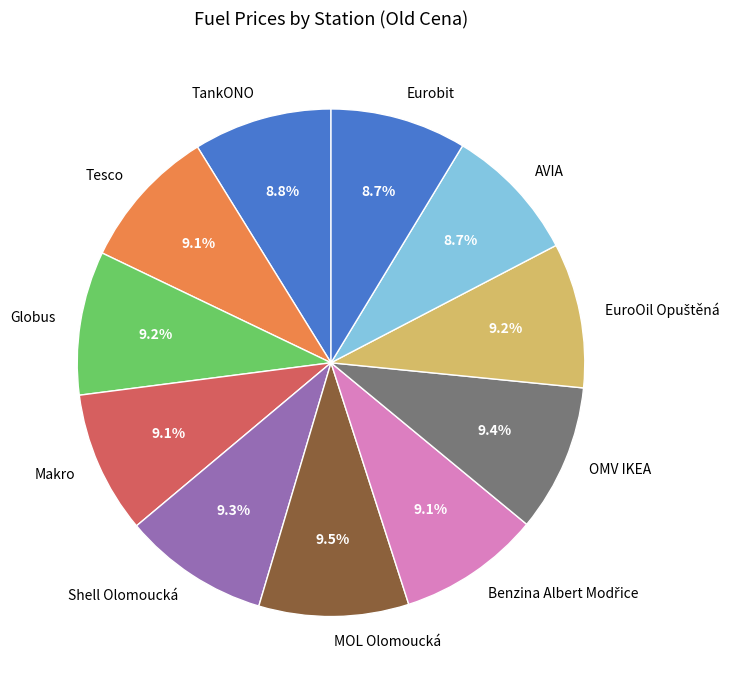

How much of the chart is everything except TankONO?

91.2%